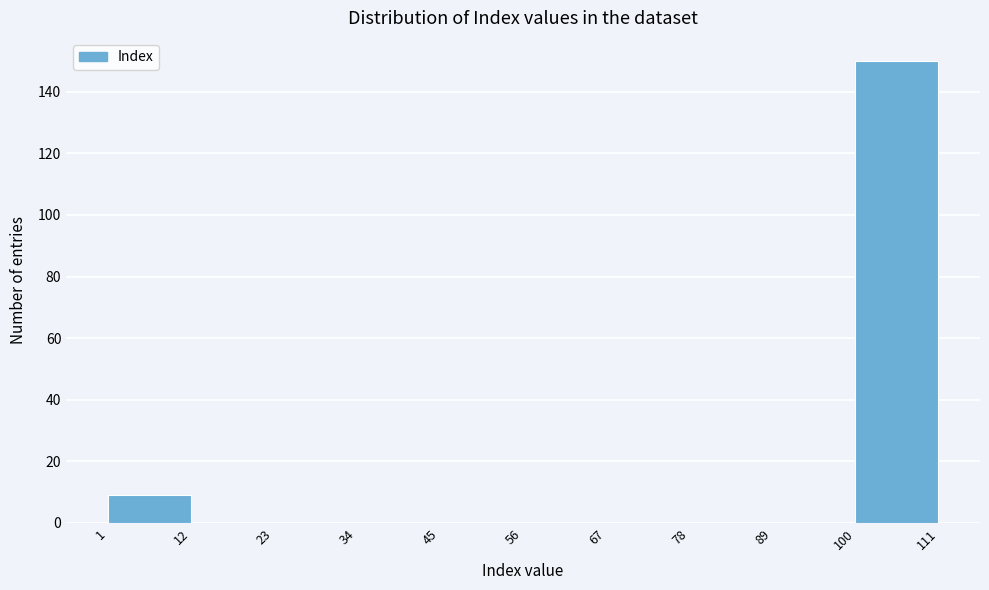

Over which range of the x-axis is the bar tallest?

100 to 111